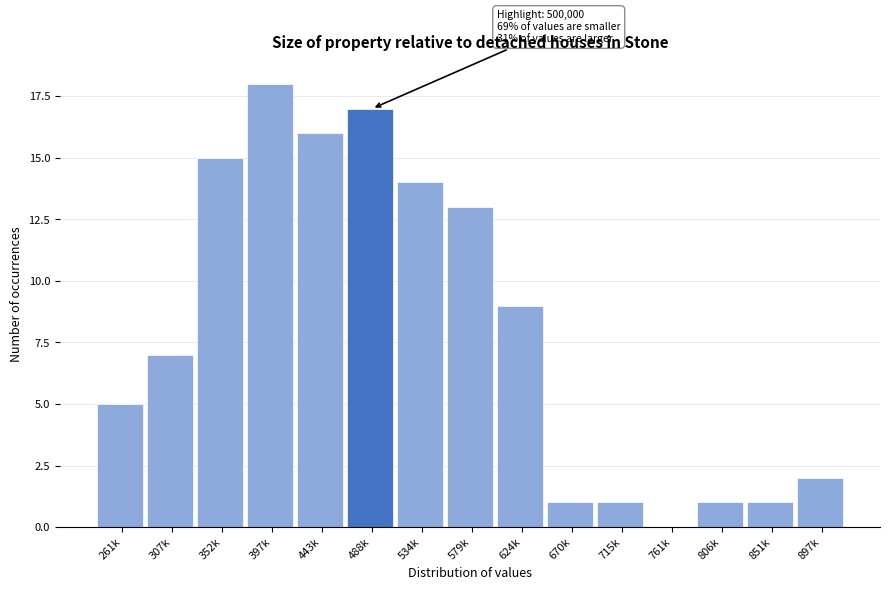

Reading right to left, what are all the values shown in this chart?

897k=2	851k=1	806k=1	761k=0	715k=1	670k=1	624k=9	579k=13	534k=14	488k=17	443k=16	397k=18	352k=15	307k=7	261k=5